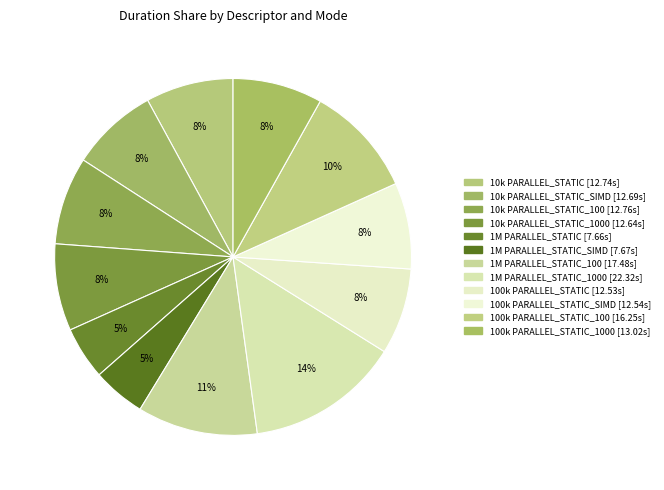

Count the number of slices in the pie.

12